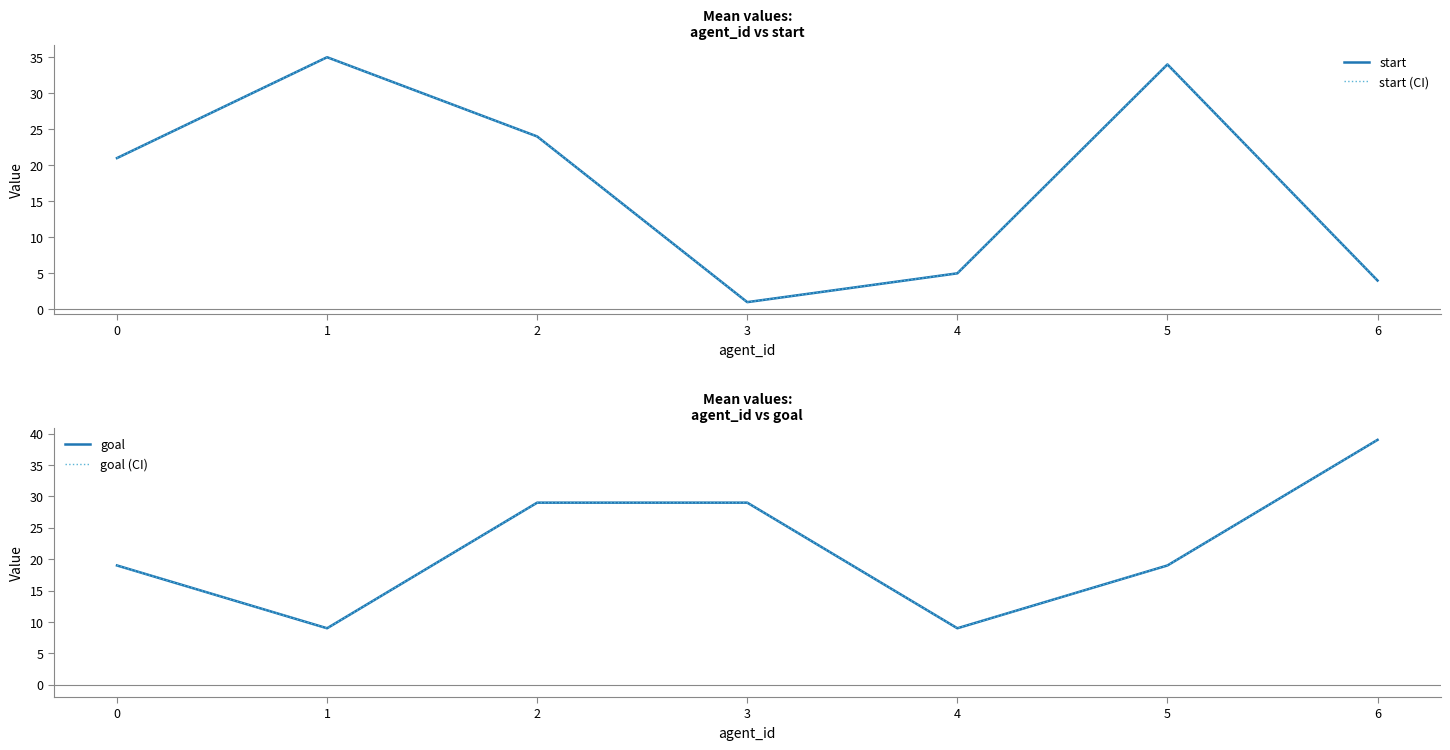

Between 0 and 5, which is larger?

5